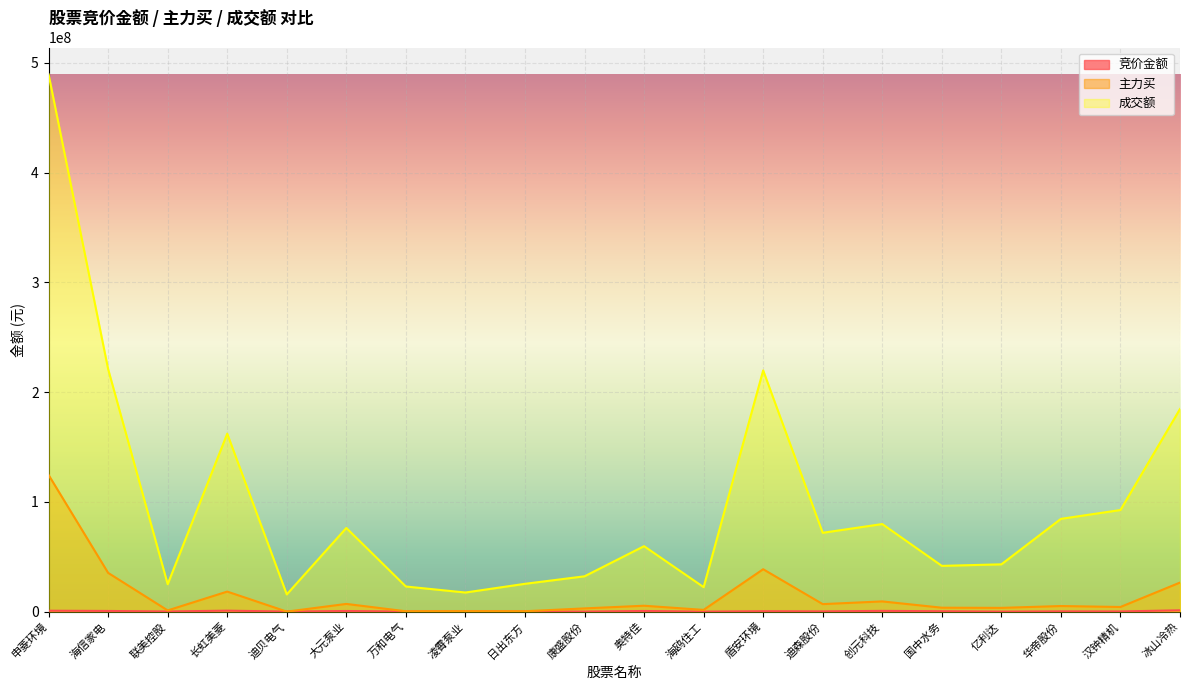

Where is 竞价金额 nearest to the value 594901?

海信家电